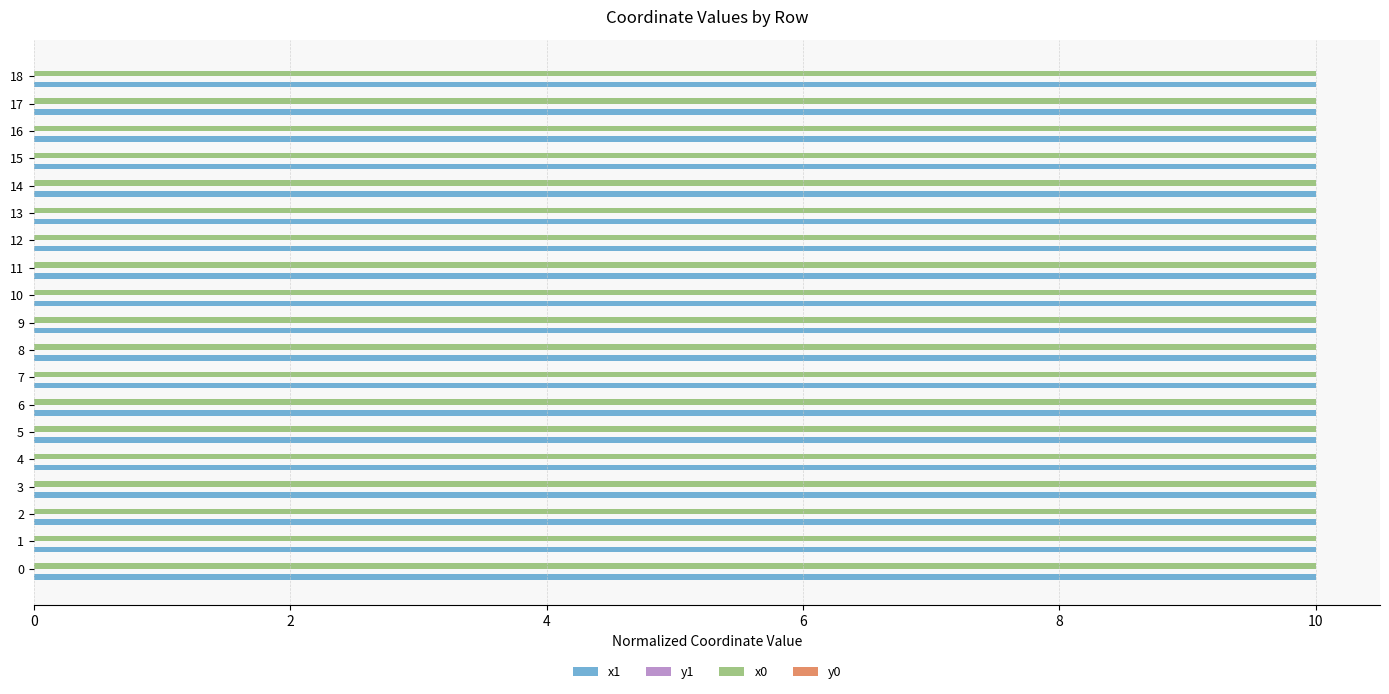

What is the greatest value displayed?

10.0